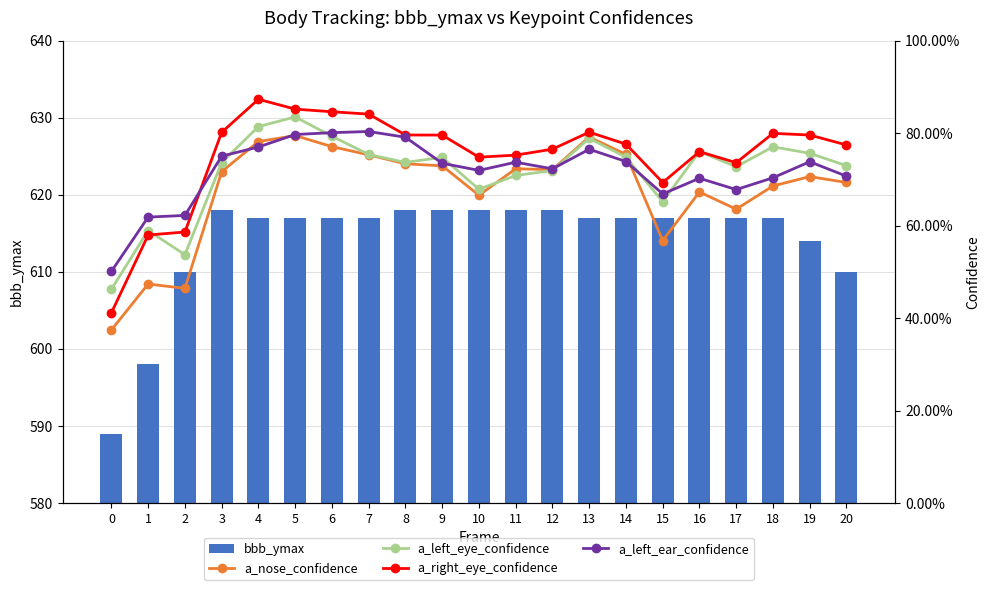

What is the value of the bbb_ymax bar at the 7th from the left?

617